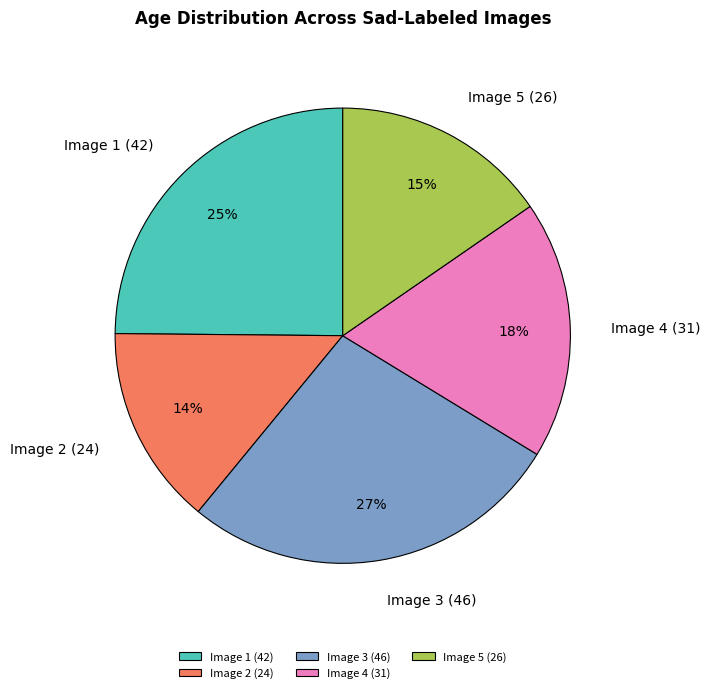

Is there a majority slice in this chart?

No